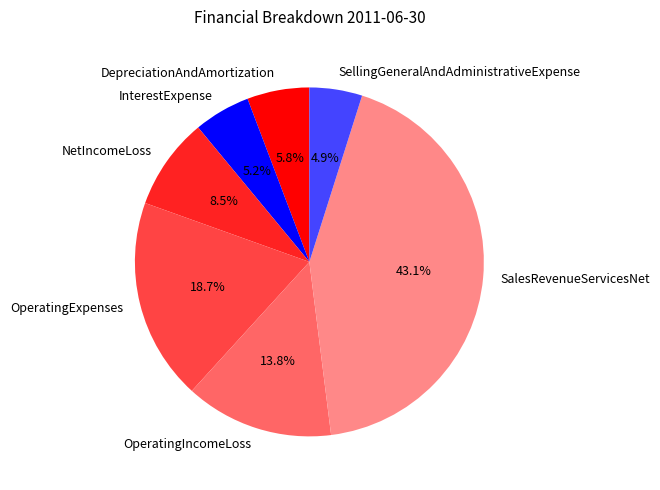

Which has a higher value, SellingGeneralAndAdministrativeExpense or OperatingIncomeLoss?

OperatingIncomeLoss